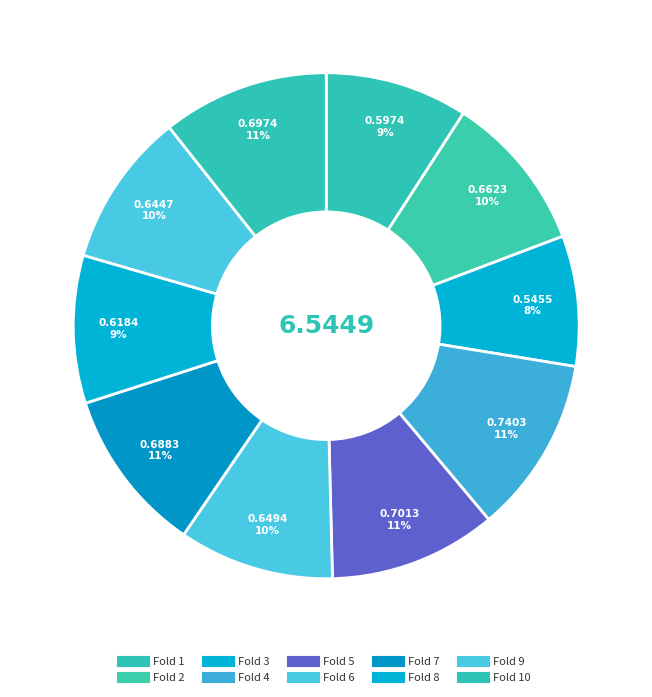

Is there any slice that represents more than half of the pie?

No